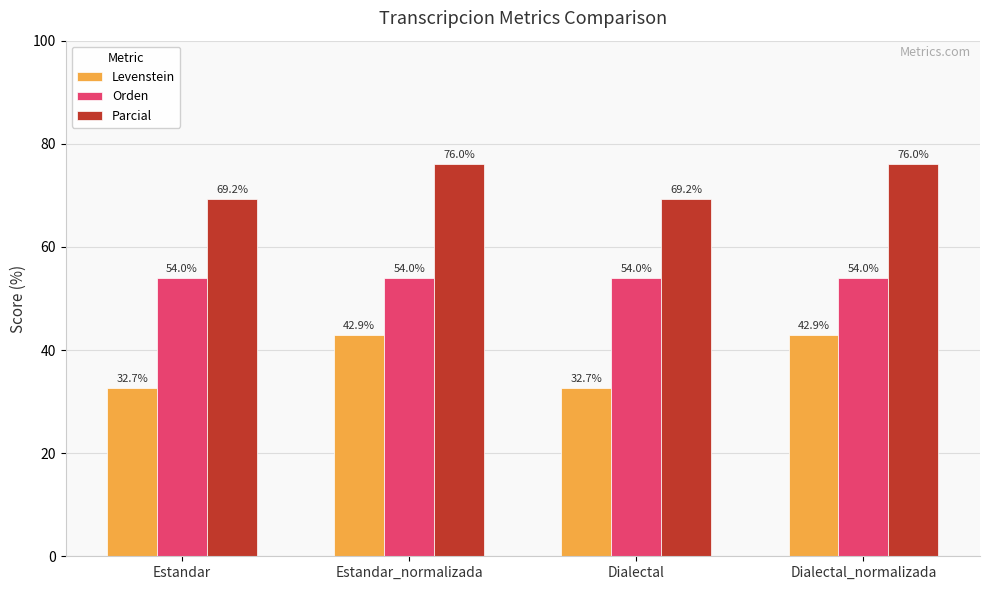

What is the approximate value of Orden at Estandar?

54.0